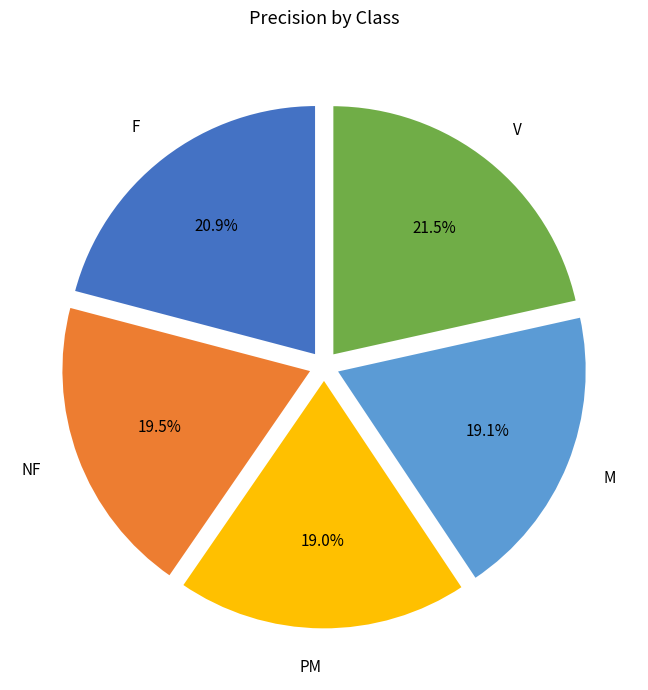

The V slice represents 14% of the pie. True or false?

False